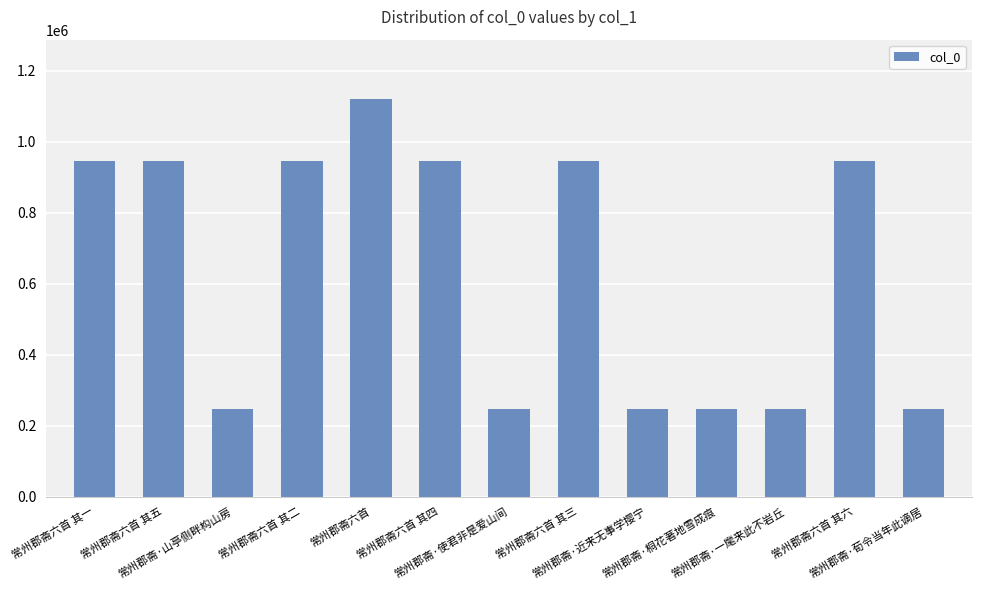

Which has a higher value, 常州郡斋·荀令当年此谪居 or 常州郡斋六首 其一?

常州郡斋六首 其一